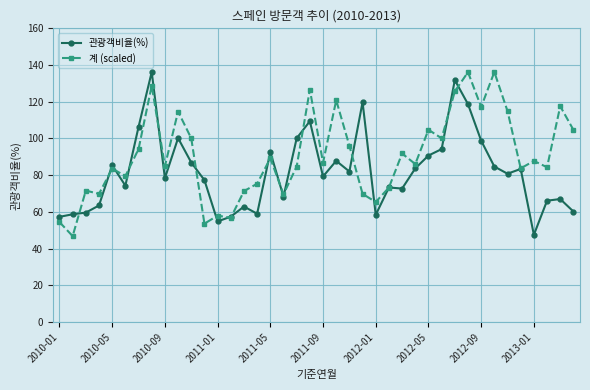

True or false: 관광객비율(%) has more than 1 points higher than both neighbors.

True